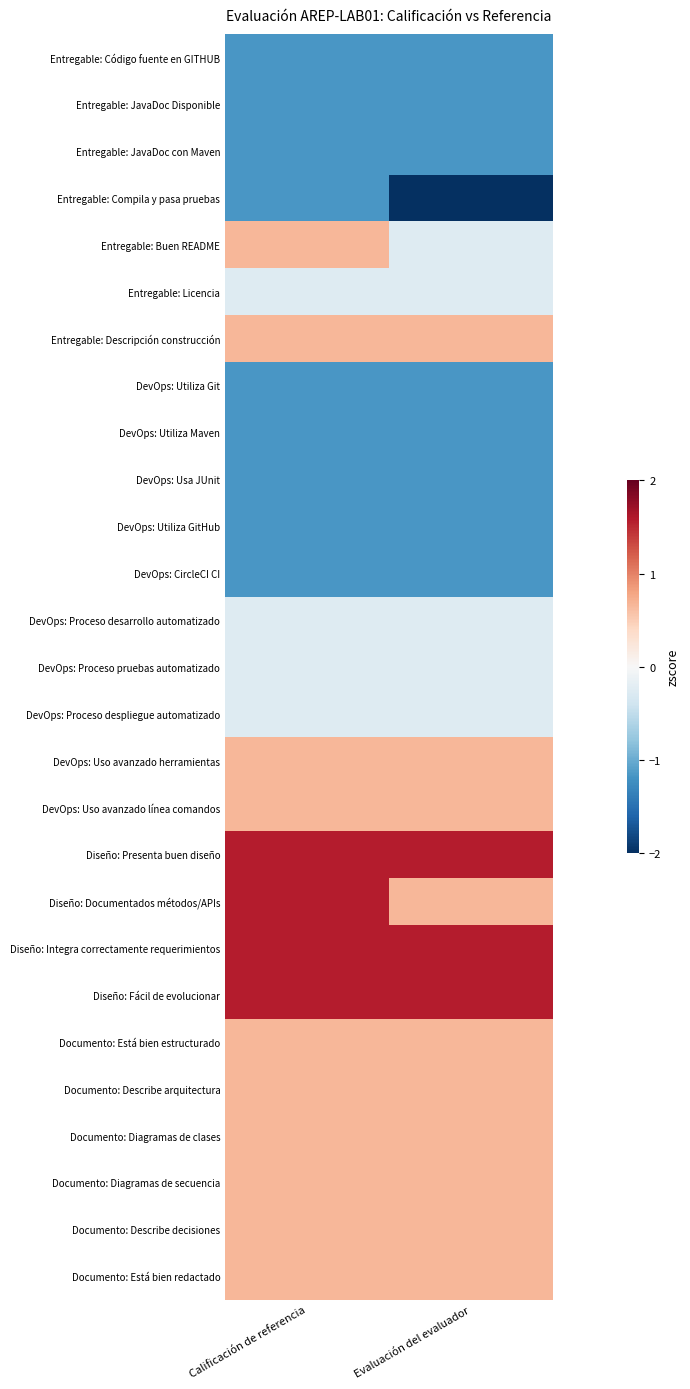

What is the maximum value shown in the chart?

1.6